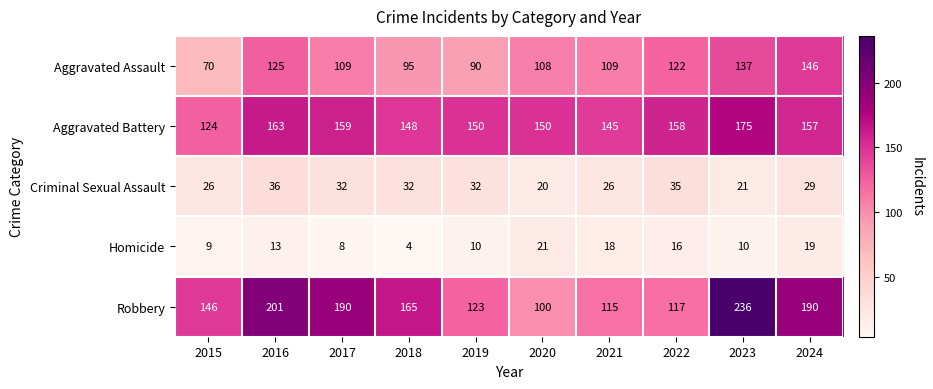

What is the greatest value displayed?

236